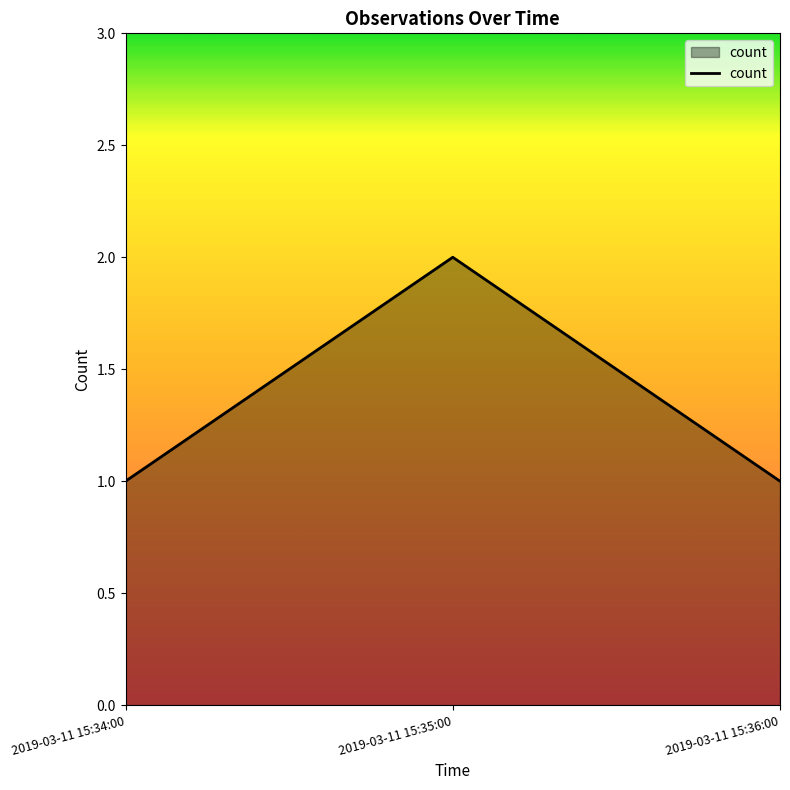

What is the sum of all values?

4